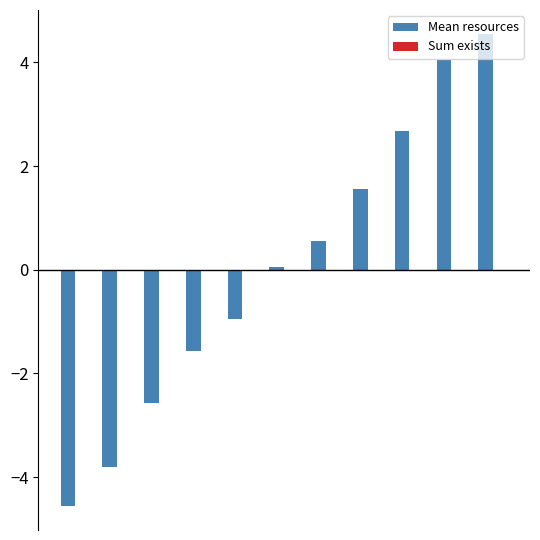

What is the smallest value displayed?

-4.6